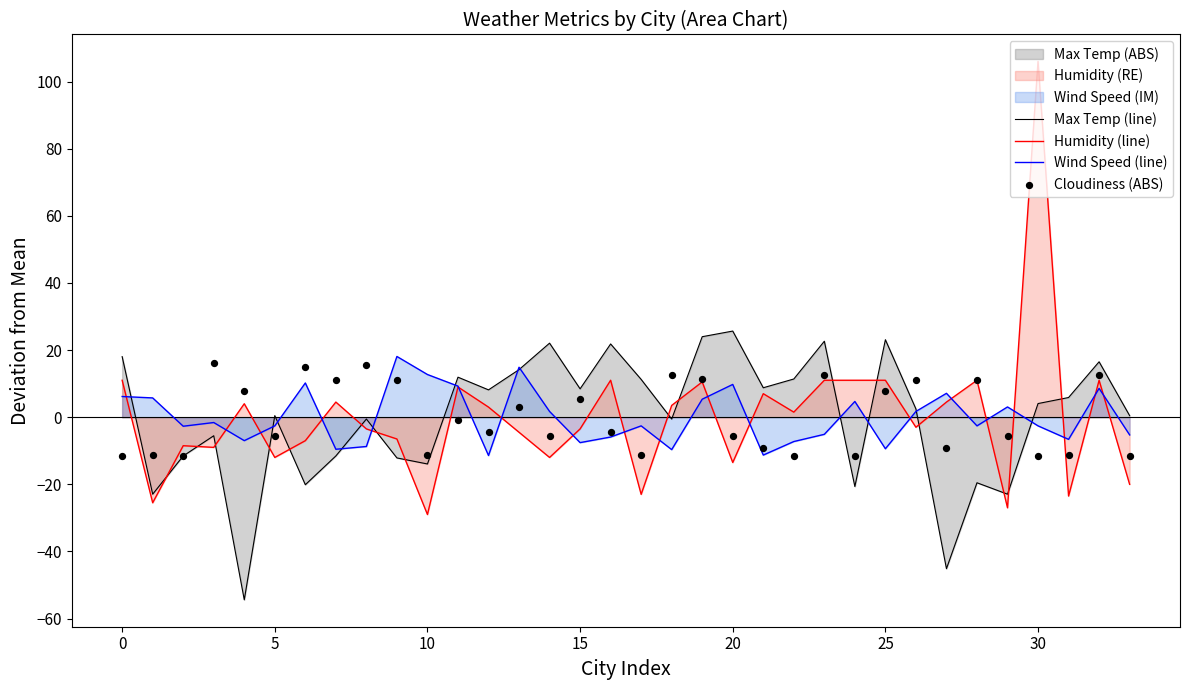

Which series has the largest total across all categories?

Humidity (line)